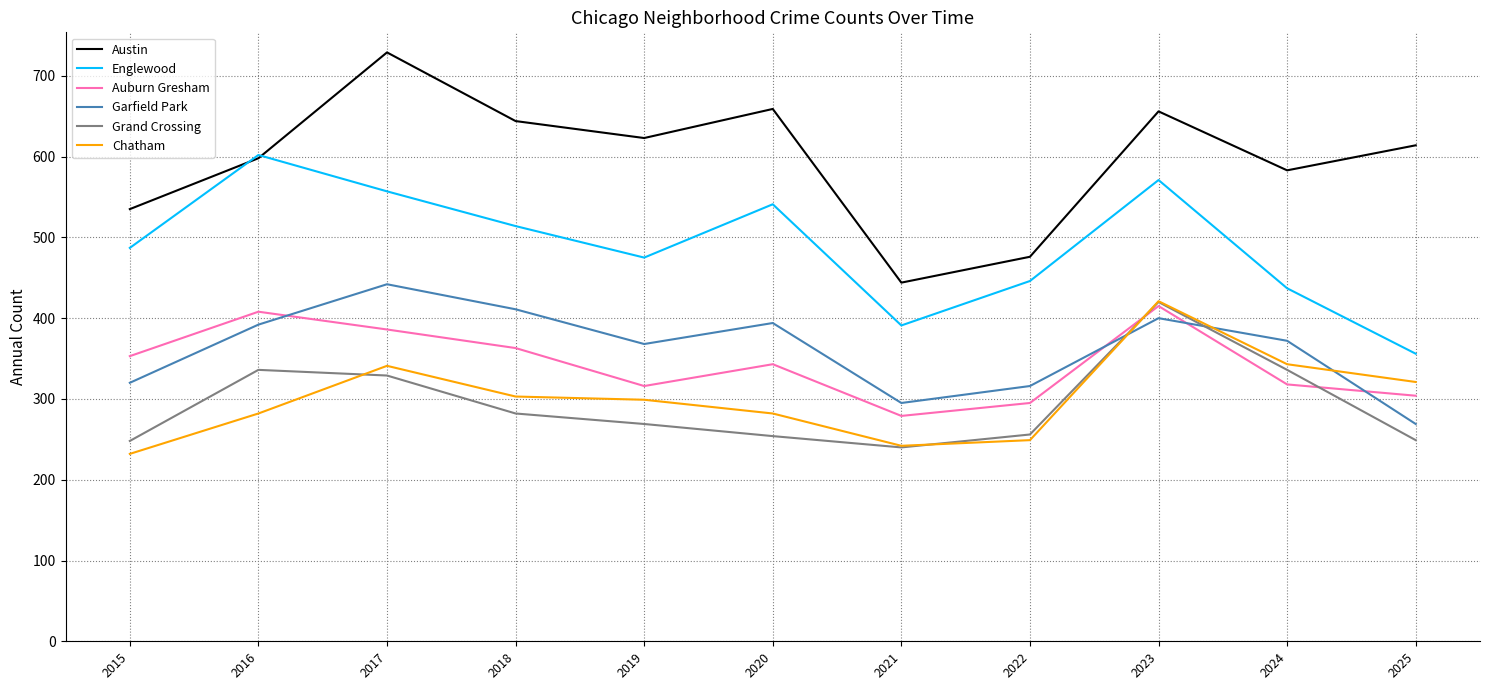

True or false: Garfield Park has a value of 368 at 2019.

True